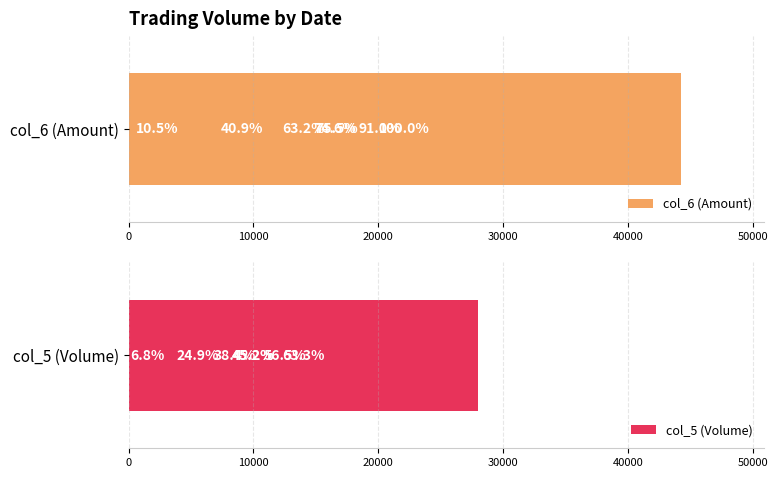

Reading right to left, list all the values displayed in this chart.

col_6 (Amount): 33400	33000	18100	27980	44240	40250	4650
col_5 (Volume): 20000	20000	11000	17000	28000	25000	3000